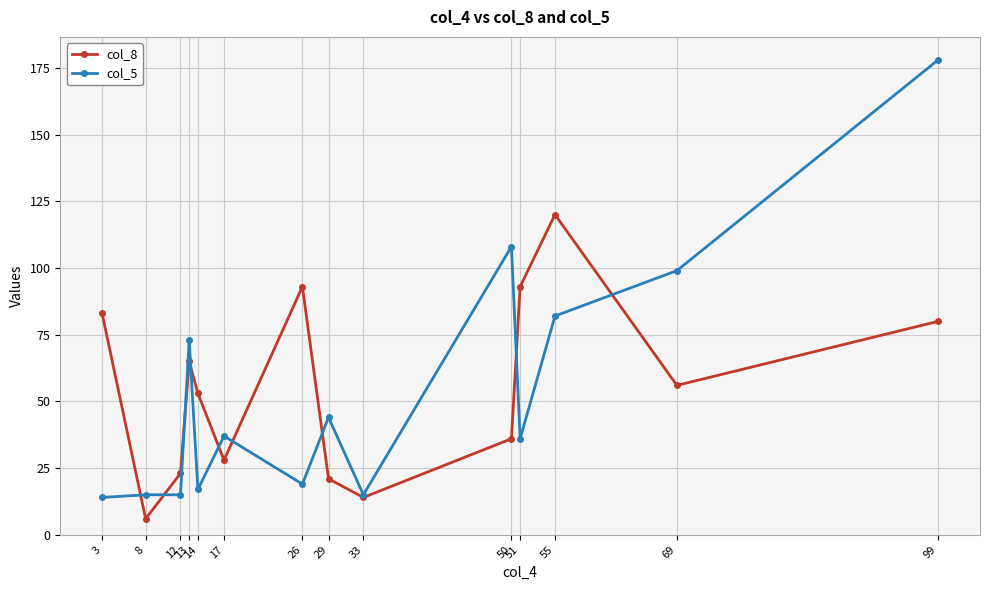

What is the total value across all series at 50?

144